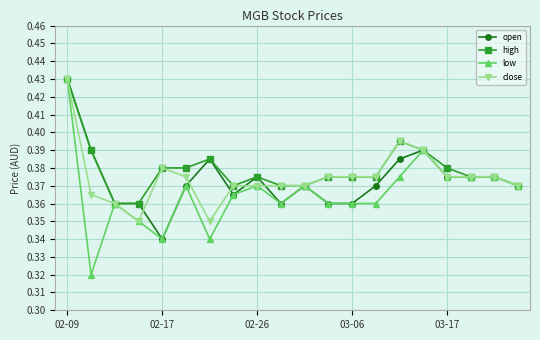

What is the difference between the maximum and minimum values in the low series?

0.1